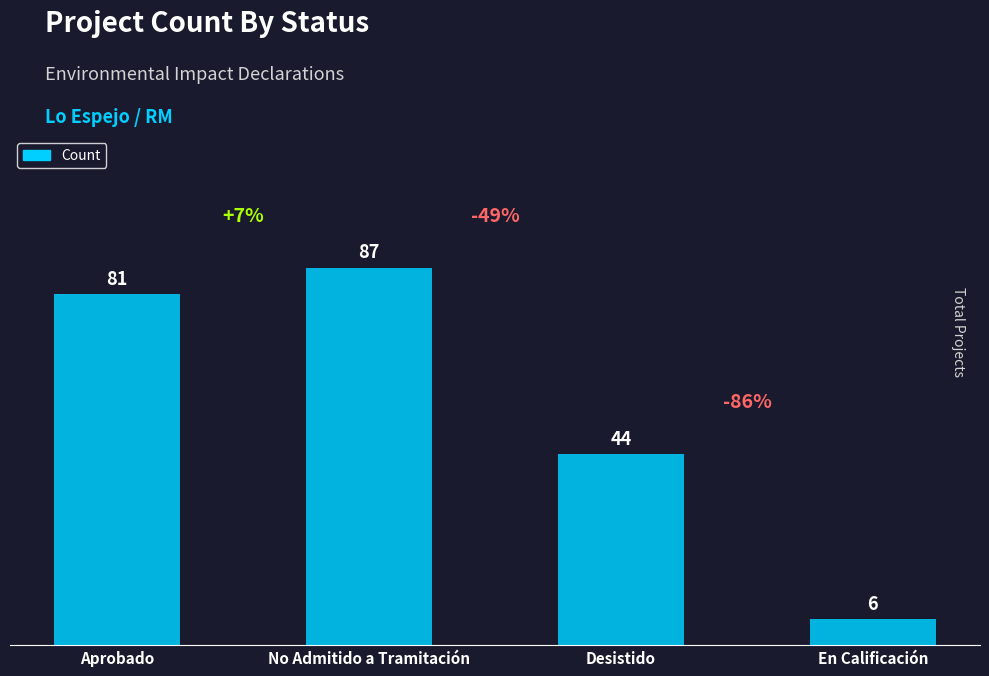

What is the ratio of the value at Aprobado to the value at En Calificación?

13.5